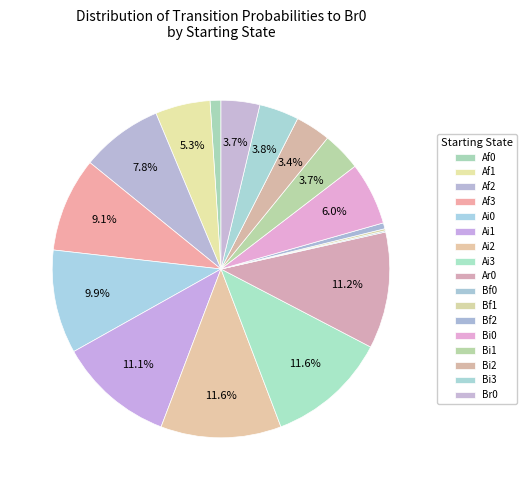

Count the number of slices in the pie.

17